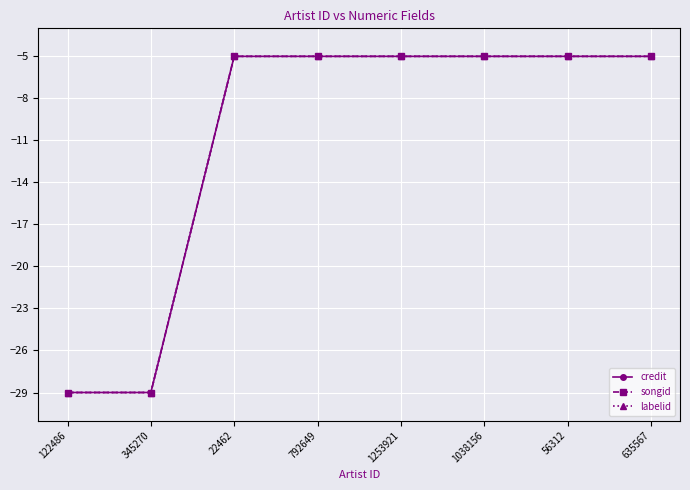

What is the difference between the second highest and second lowest values in the credit series?

24